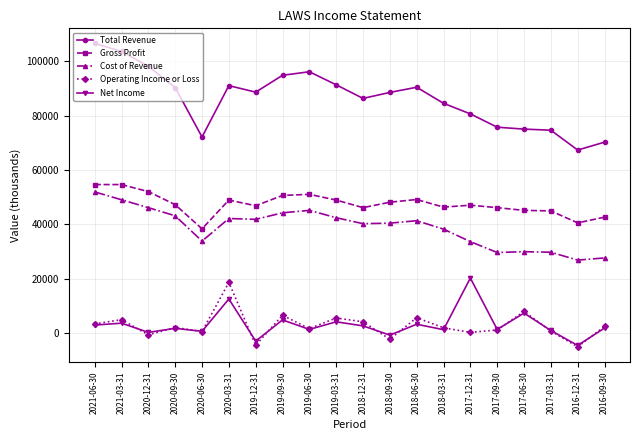

What is the value of the Net Income point at the 18th from the left?

900